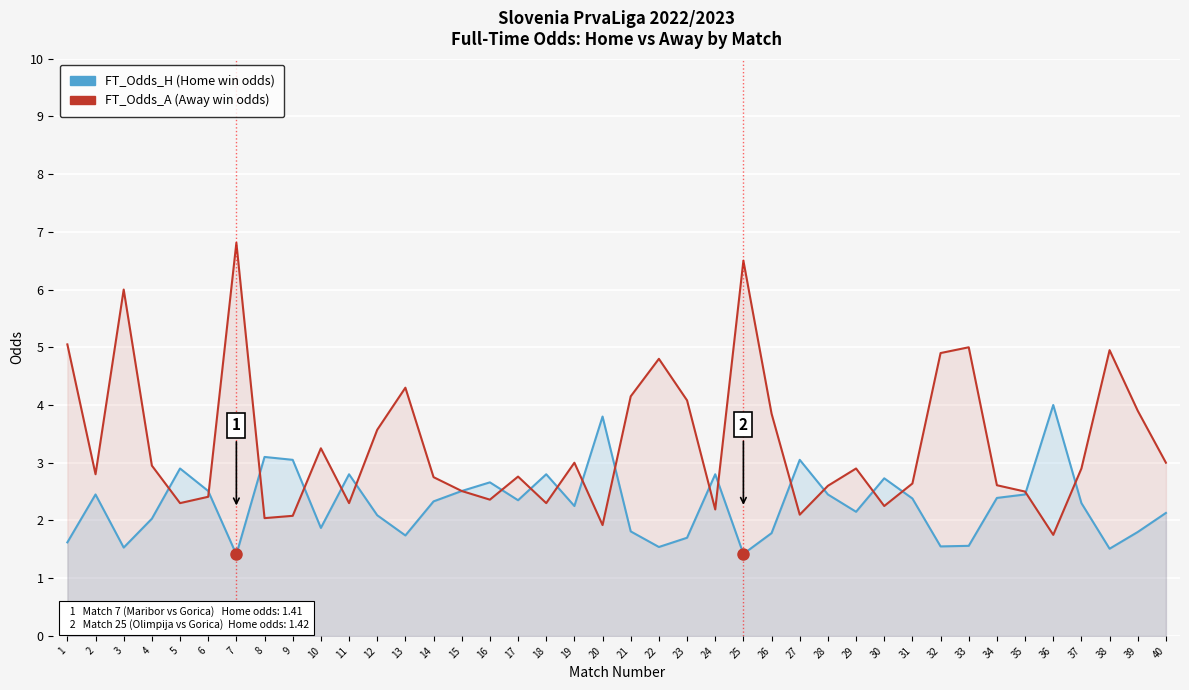

Is it true that FT_Odds_H (Home win odds) equals 1.4 at 7?

True